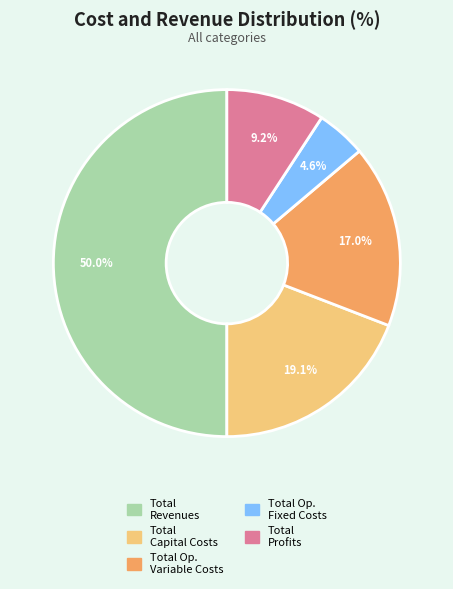

Does Total Profits account for over 50% of the chart?

No